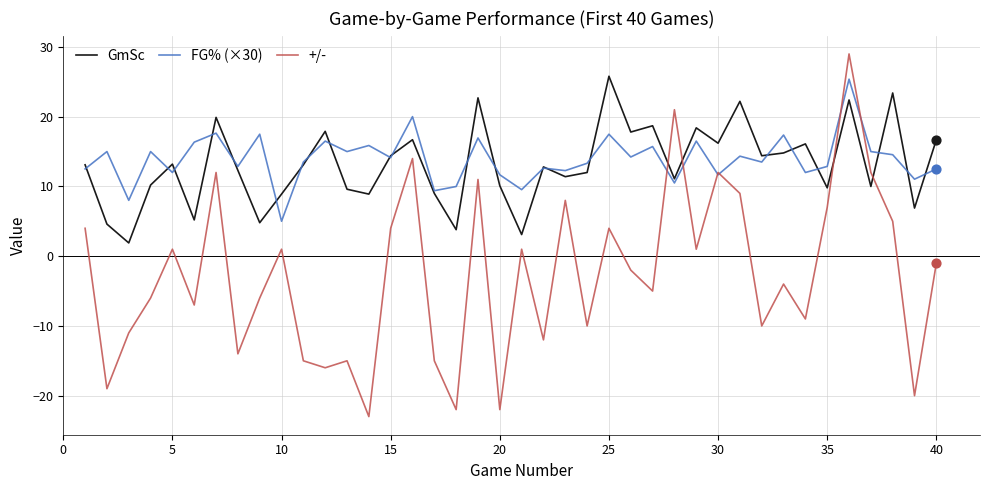

How many intersections are there between +/- and GmSc?

4